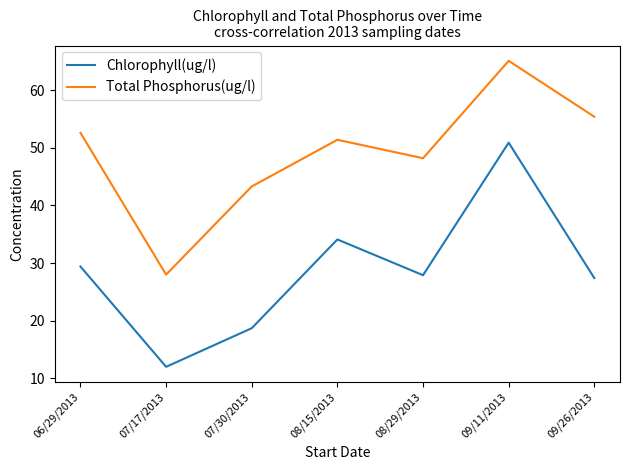

The Chlorophyll(ug/l) series shows 34.1 at 08/15/2013. True or false?

True